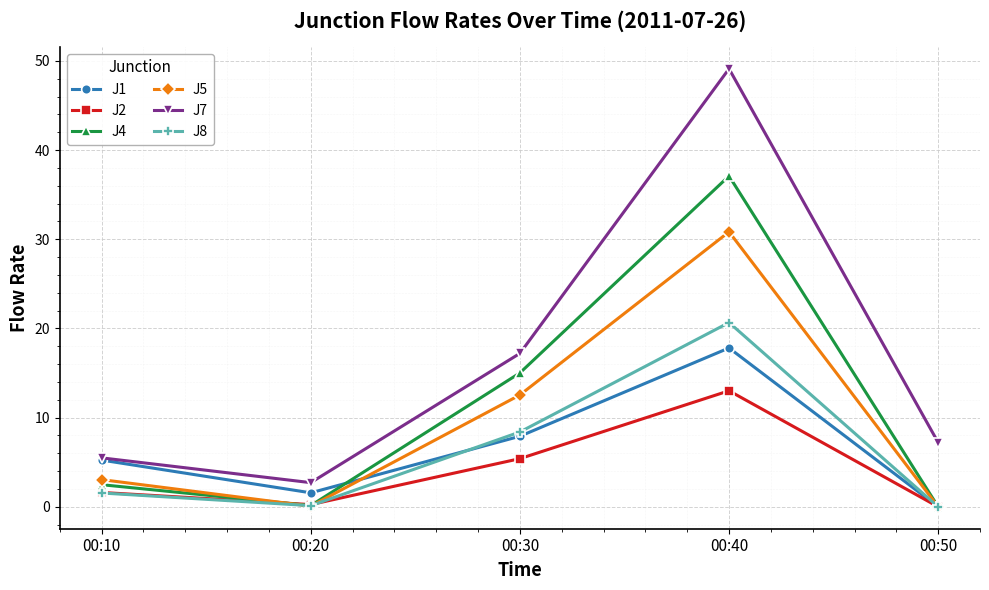

Count the number of categories in the chart.

5